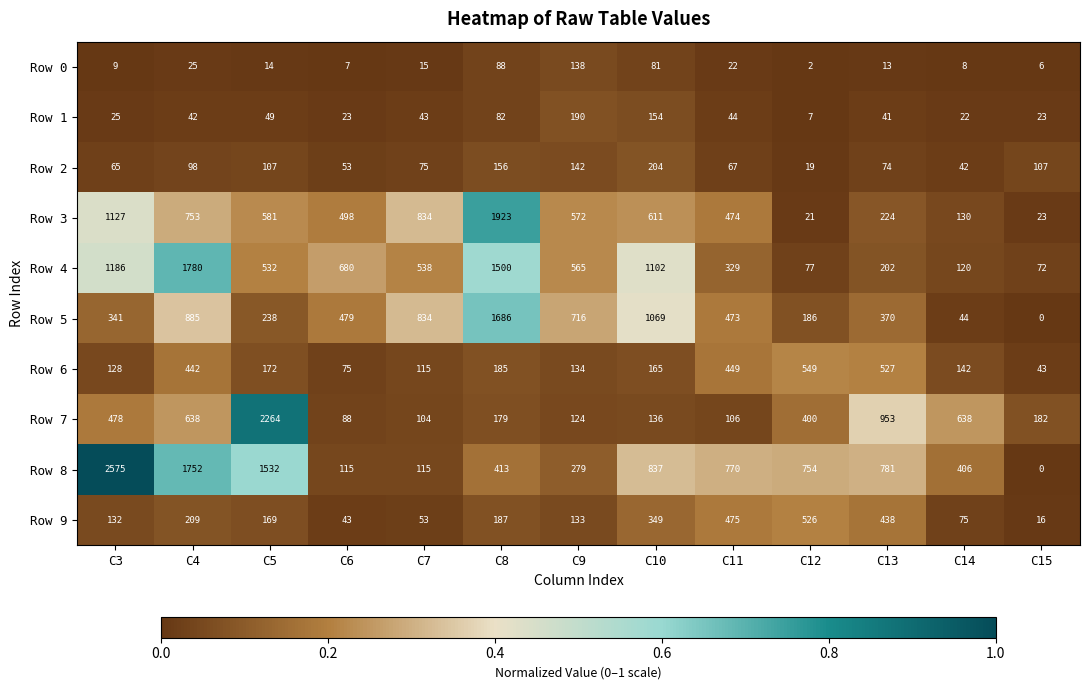

What value does the Row 0 series have at C9?

138